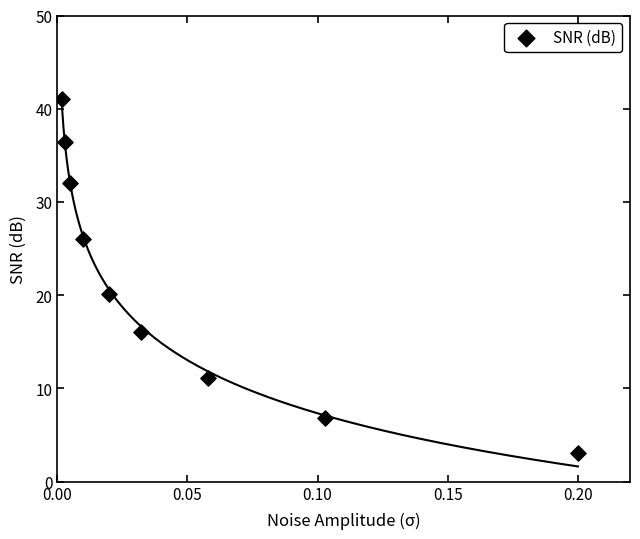

What is the range of Y values (max minus min)?

38.0